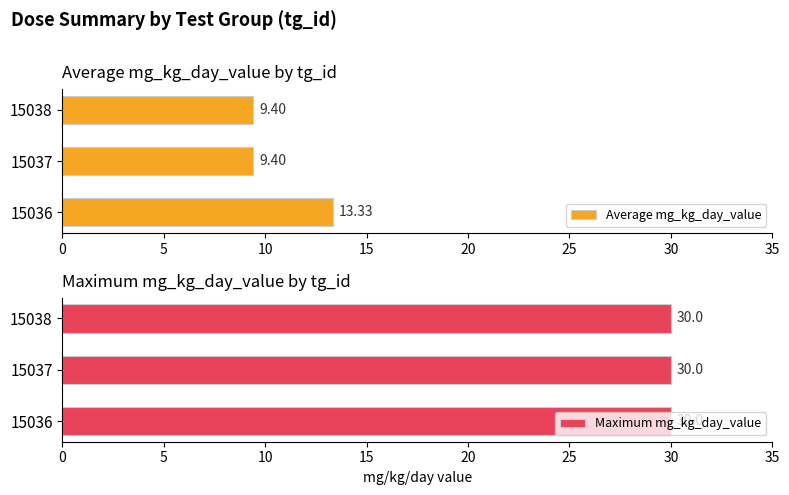

What is the difference between the Average mg_kg_day_value values at 15038 and 15036?

3.9